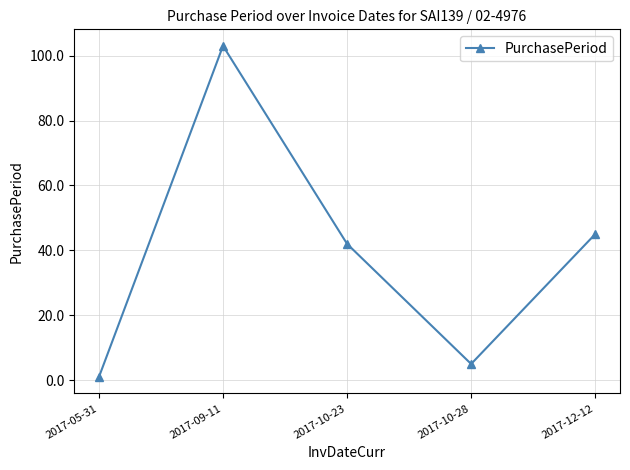

The value at 2017-10-28 is 5. True or false?

True